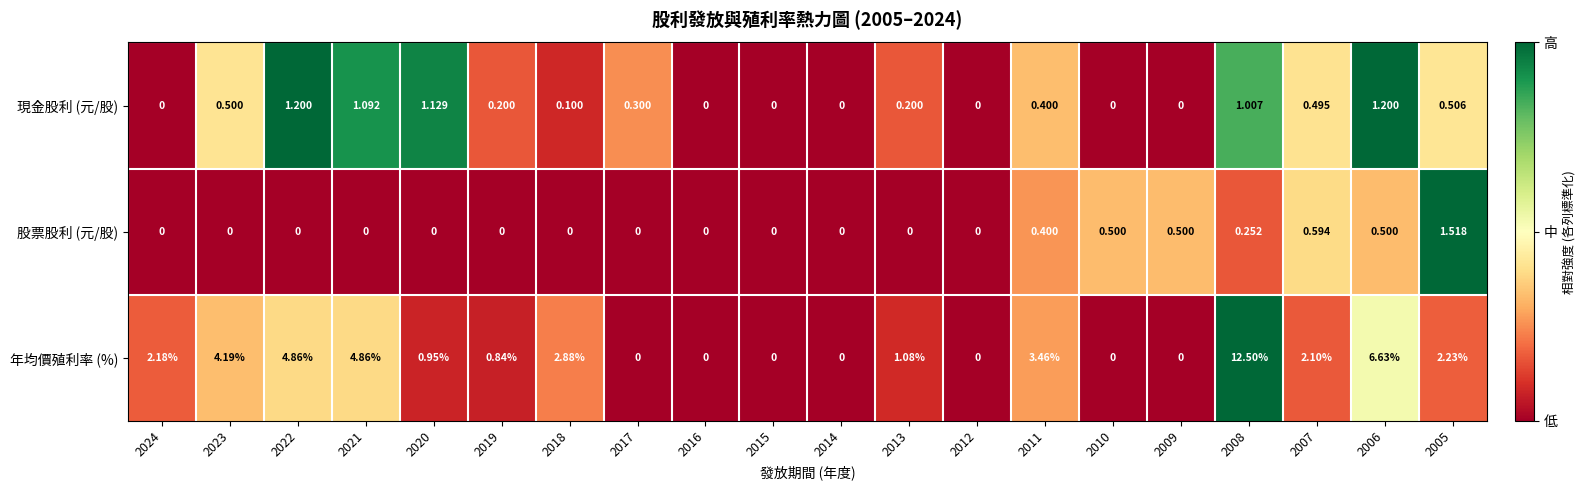

List the series in order of their peak value, lowest first.

現金股利 (元/股), 股票股利 (元/股), 年均價殖利率 (%)